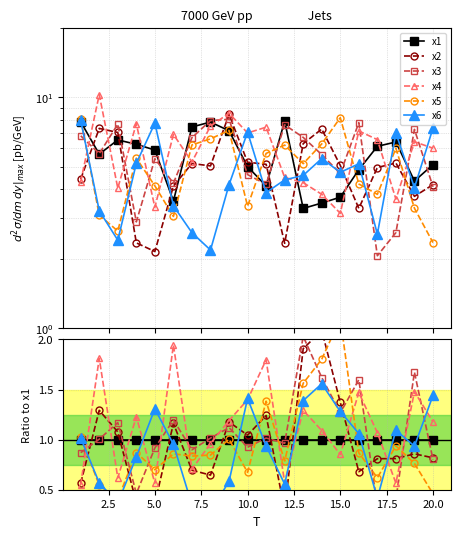

The value of x6 at 12 is 0.5. True or false?

False